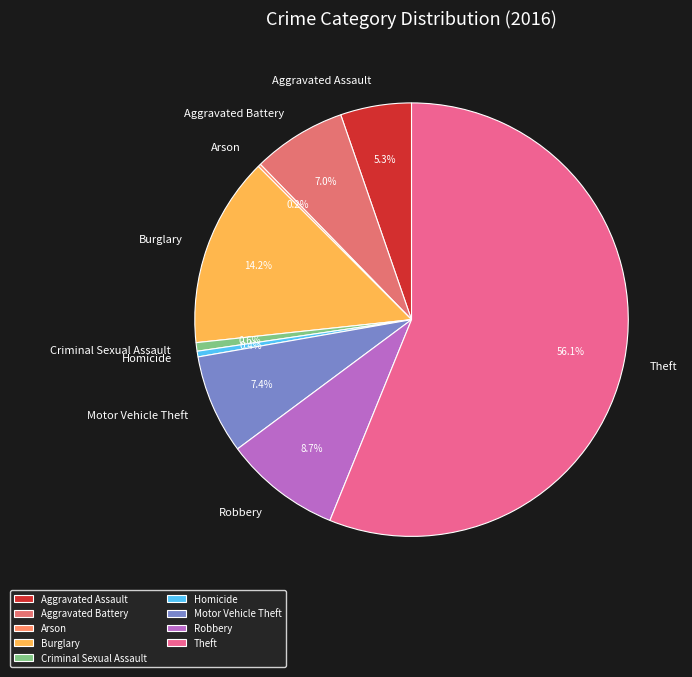

True or false: Aggravated Battery accounts for 7% of the total.

True